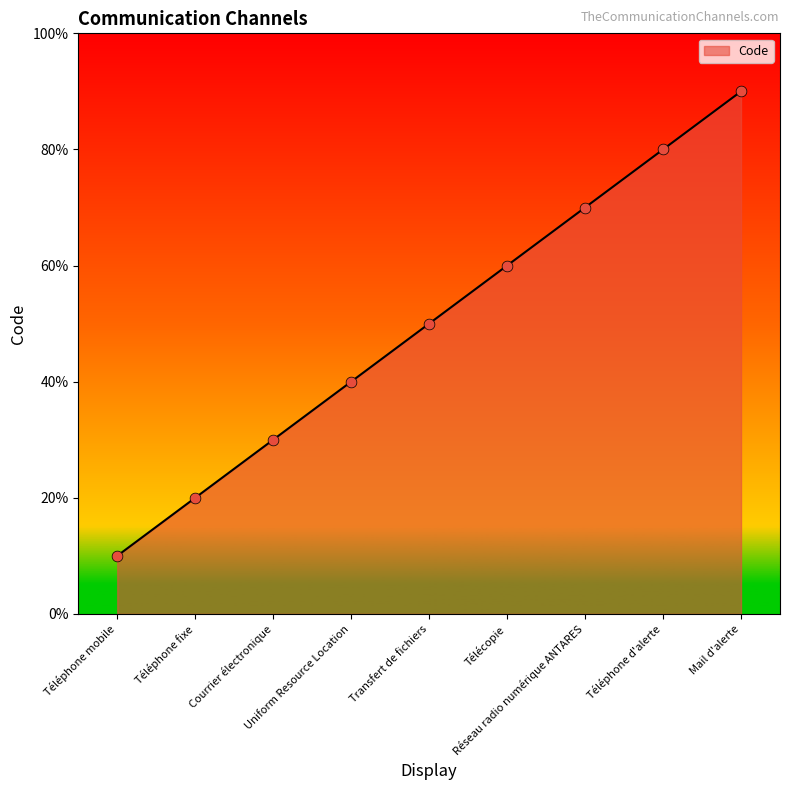

What is the ratio of the value at Télécopie to the value at Mail d'alerte?

0.7